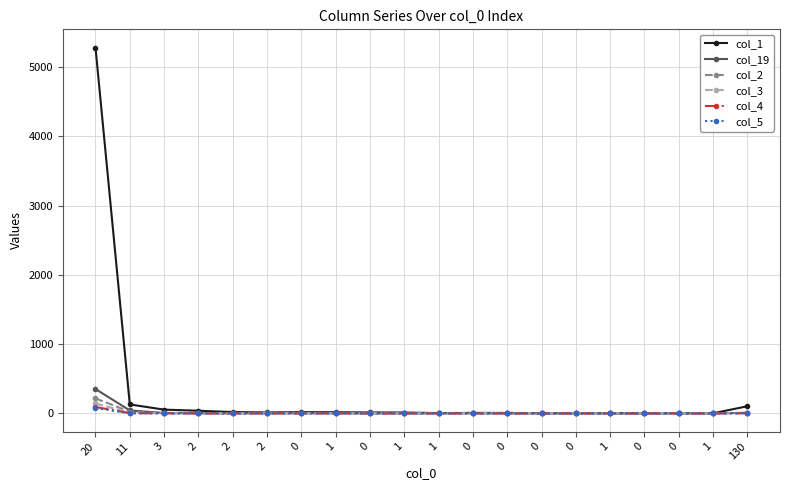

Is this an area chart (filled region under the line)?

No